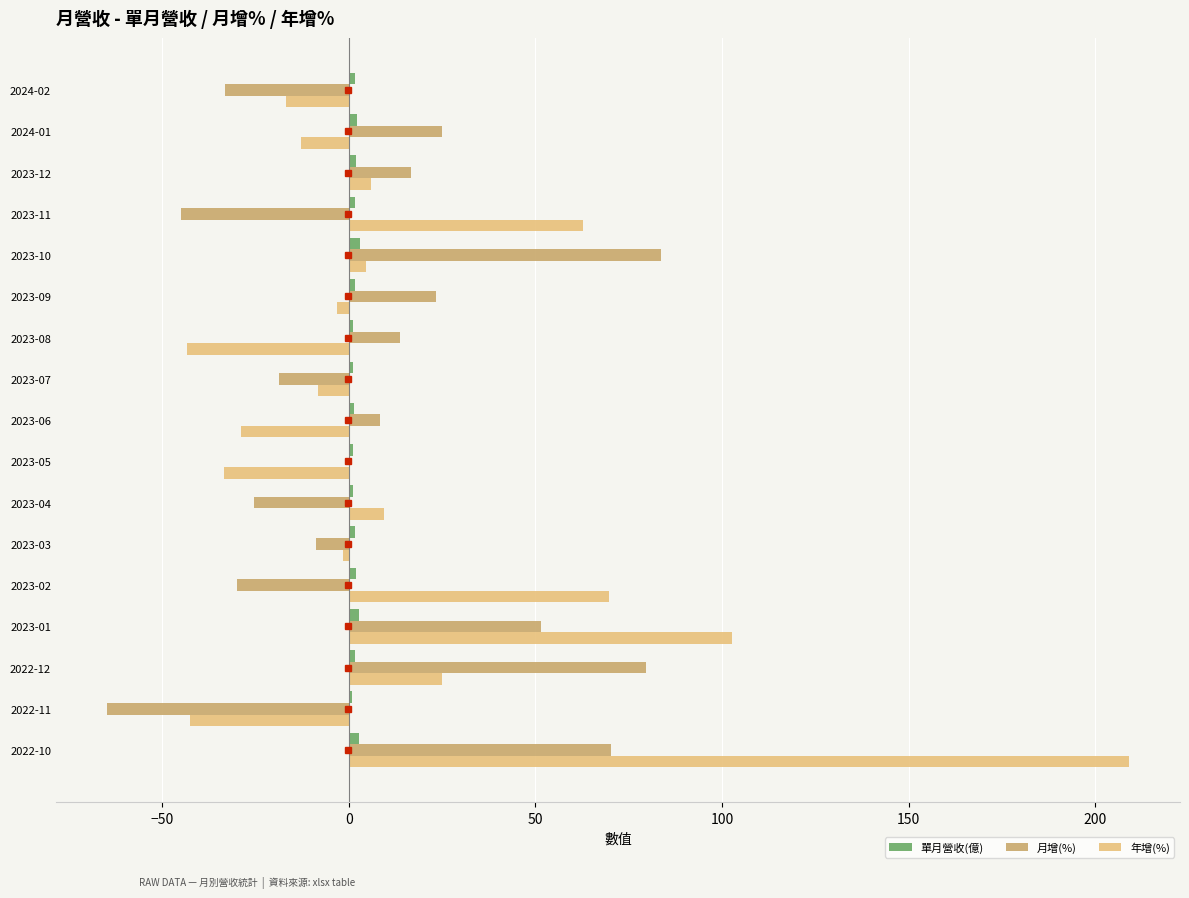

Which category has the highest value in the 年增(%) series?

2022-10